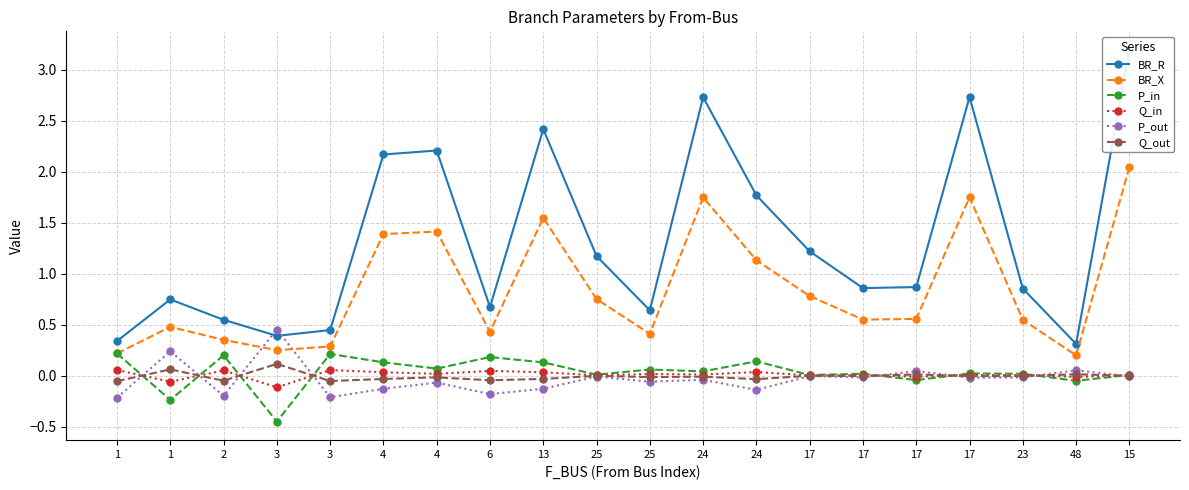

Which label corresponds to the largest value in the chart?

15